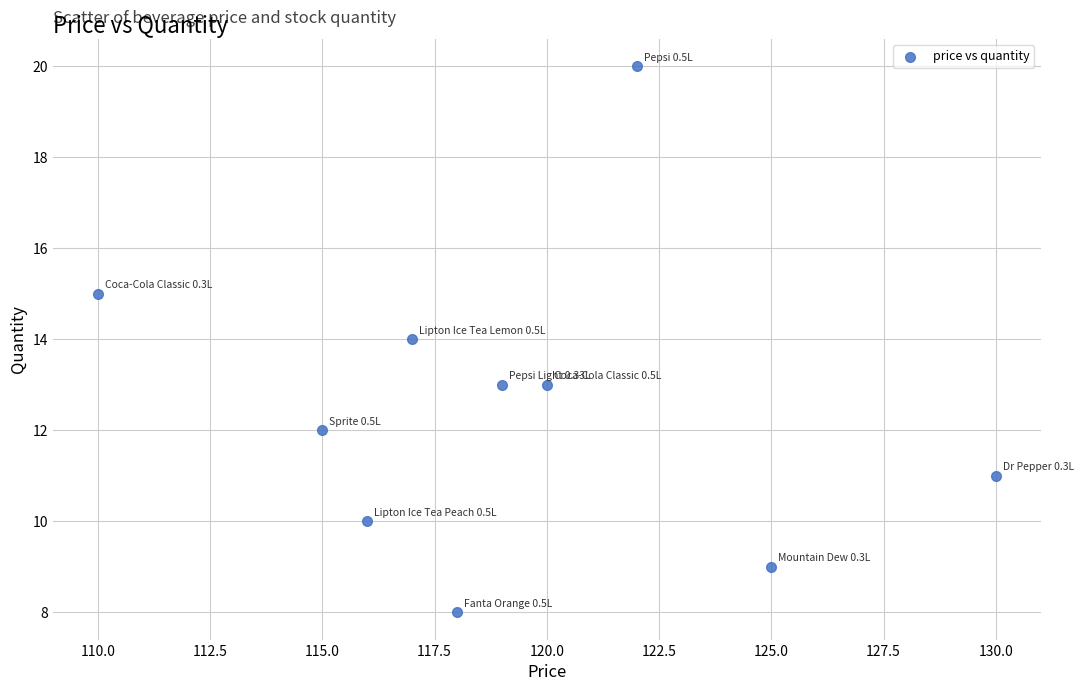

What is the range of X values (max minus min)?

20